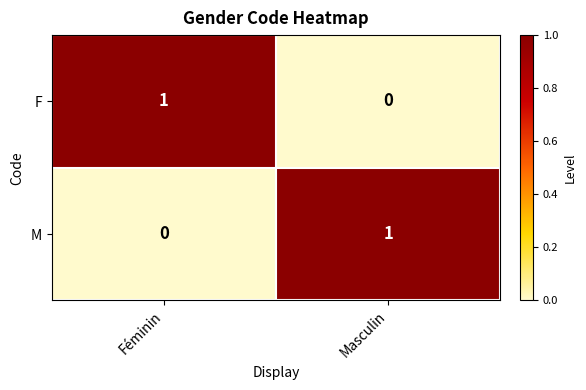

The value of F at Féminin is 1. True or false?

True